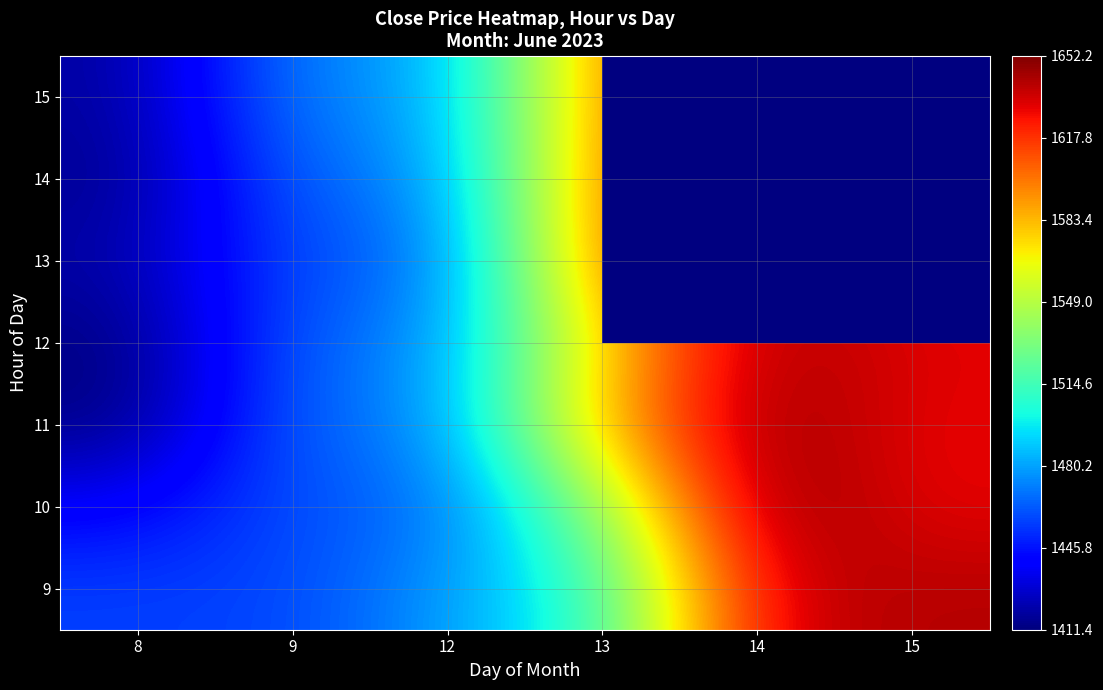

Is the value of 13 at 12 greater than the value of 9 at 8?

Yes